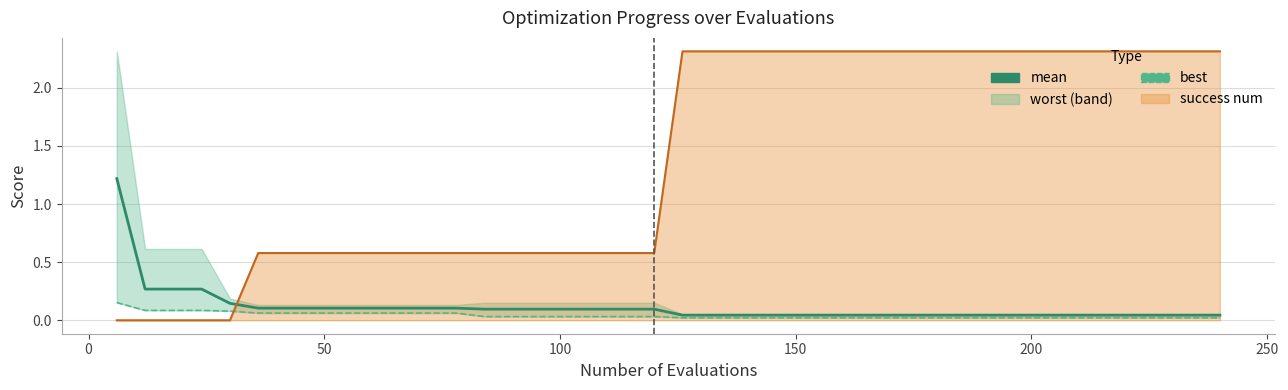

Count the number of categories in the chart.

40